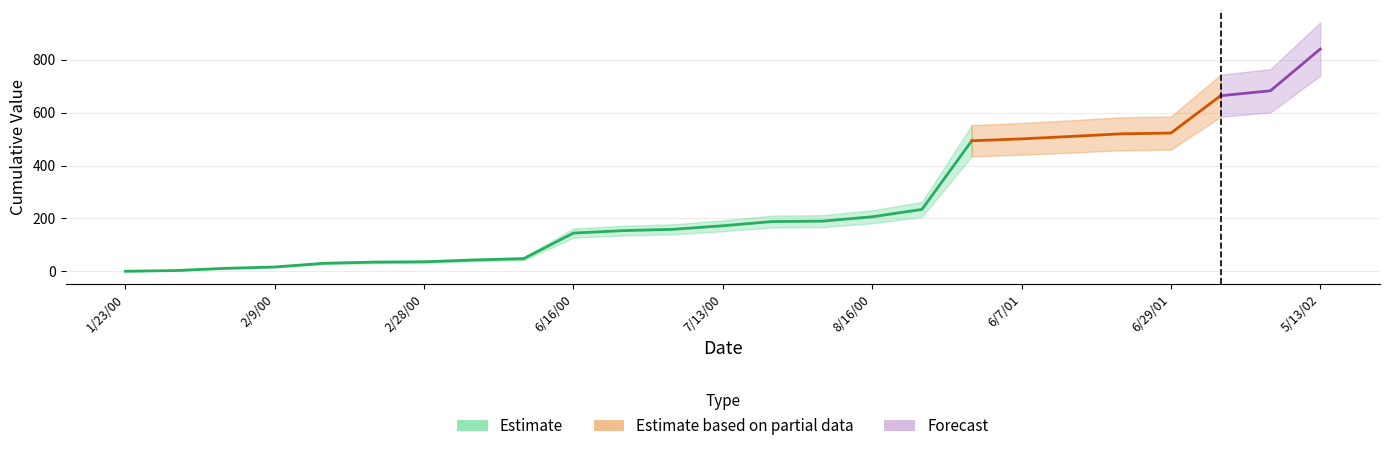

What is the label of the 7th point from the left?

2/28/00